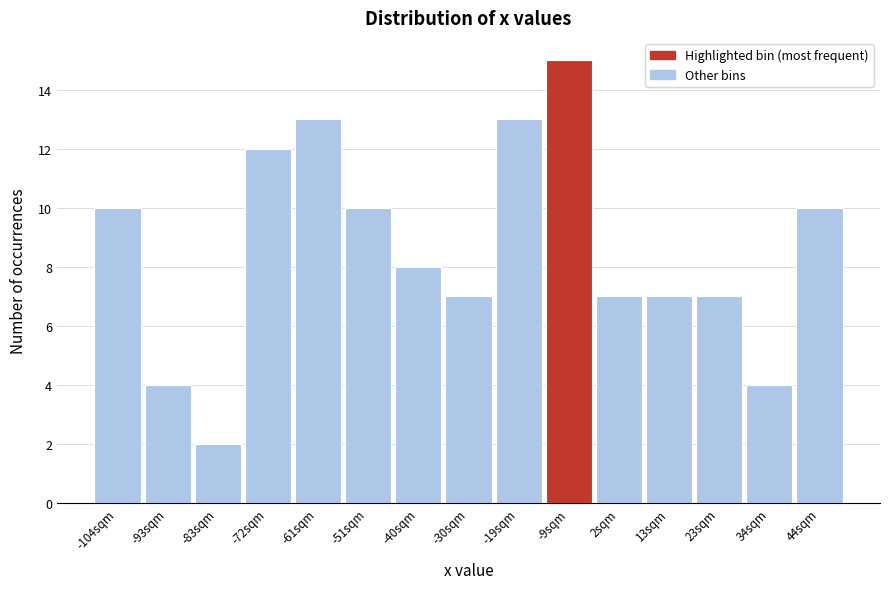

Reading right to left, list all the values displayed in this chart.

44sqm=10	34sqm=4	23sqm=7	13sqm=7	2sqm=7	-9sqm=15	-19sqm=13	-30sqm=7	-40sqm=8	-51sqm=10	-61sqm=13	-72sqm=12	-83sqm=2	-93sqm=4	-104sqm=10